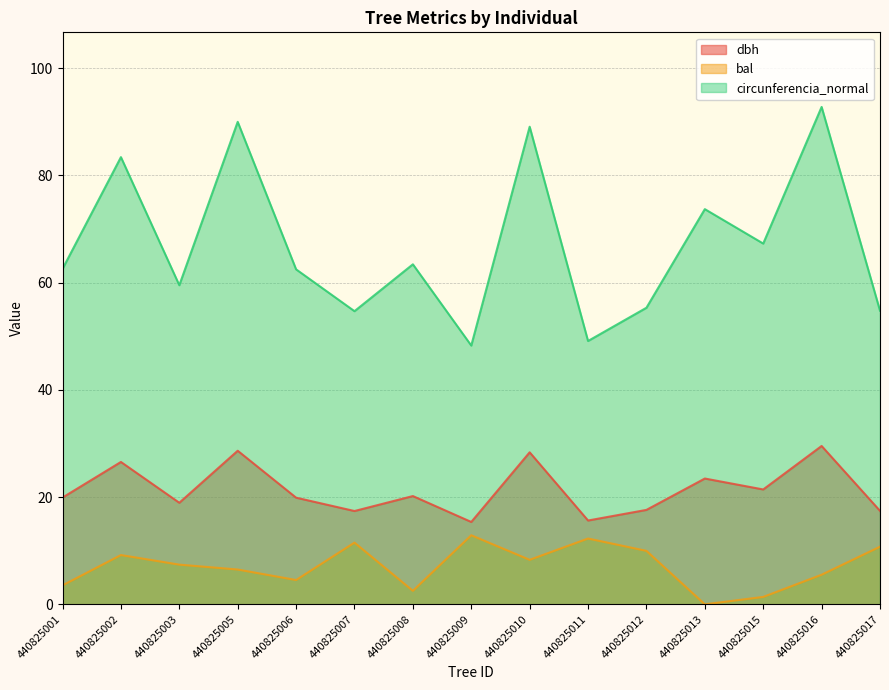

What is the greatest value displayed?

92.8